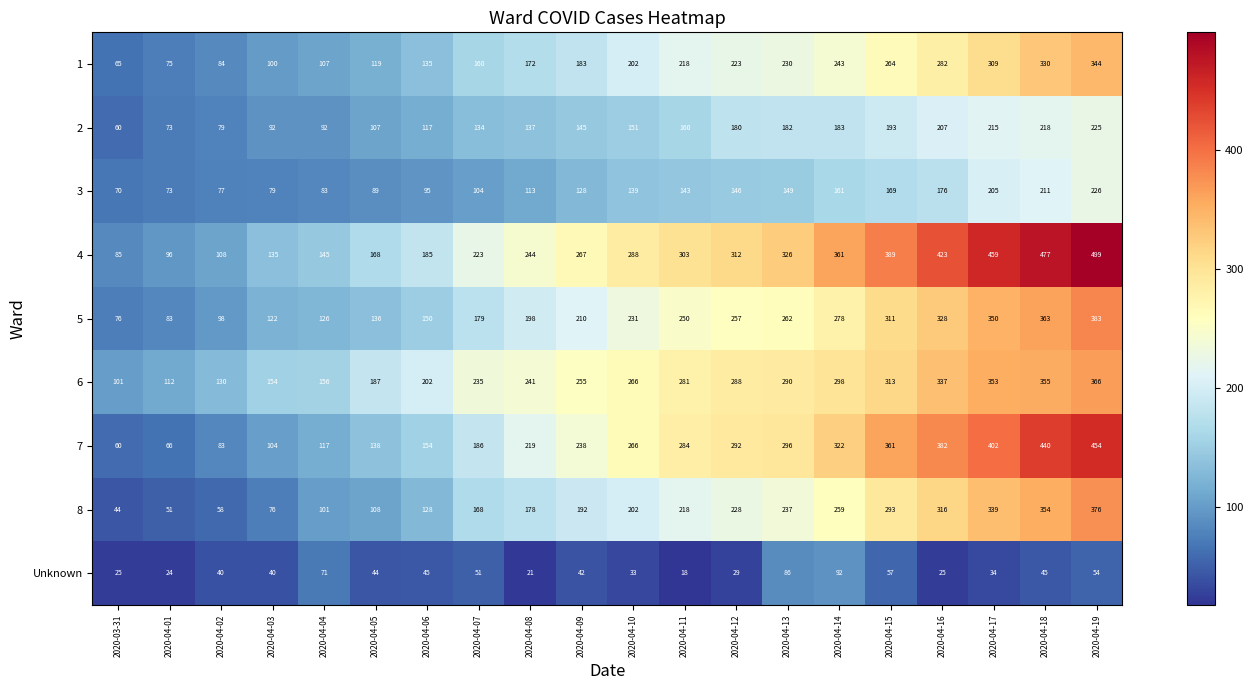

What is the maximum value shown in the chart?

499